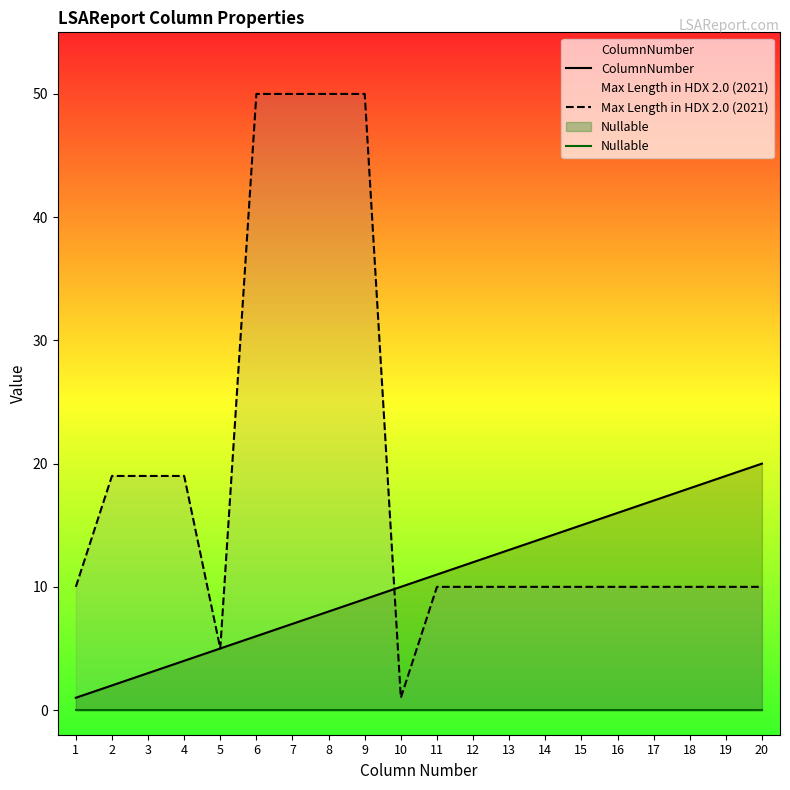

The Max Length in HDX 2.0 (2021) series shows 19 at 3. True or false?

True